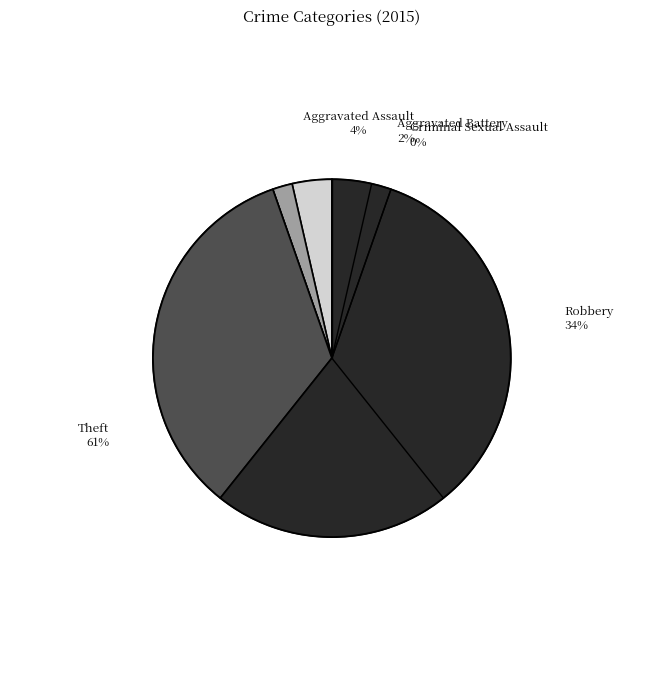

Rank the categories by value from lowest to highest.

Criminal Sexual Assault, Aggravated Battery, Aggravated Assault, Robbery, Theft